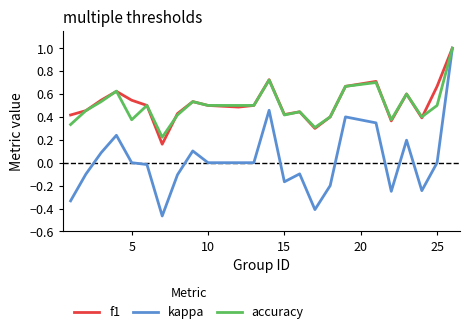

Which series has the largest range (max minus min)?

kappa